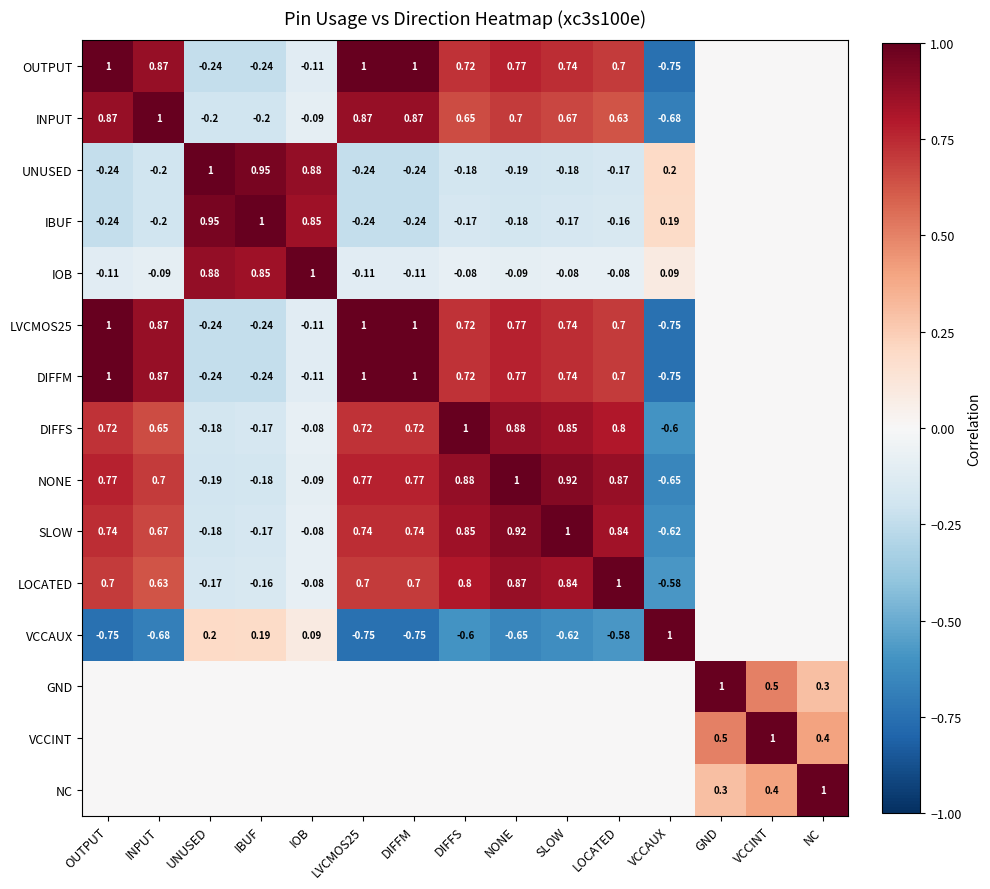

What is the average value of the NONE series?

0.4